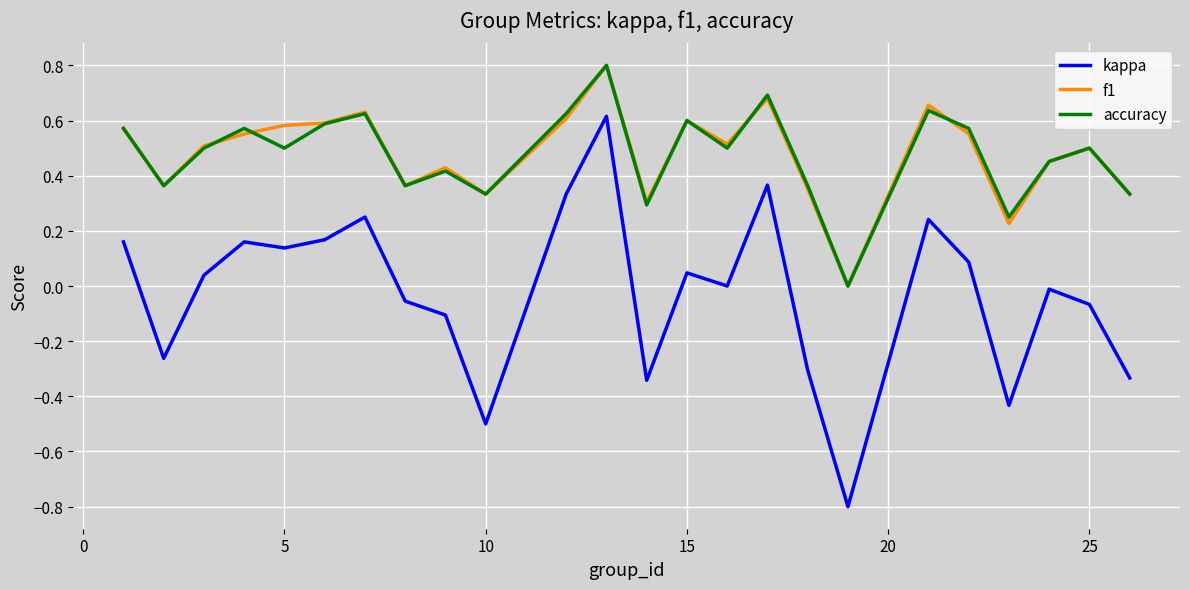

Which series has the largest range (max minus min)?

kappa